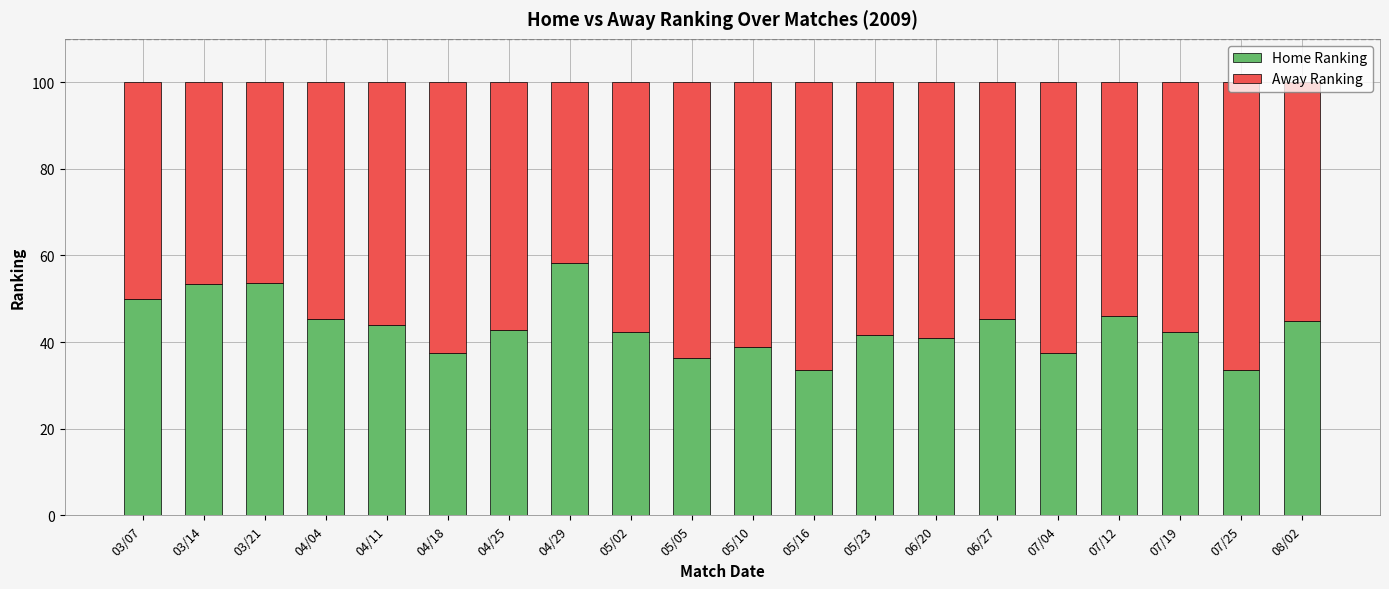

What is the total value across all series at 05/05?

100.0